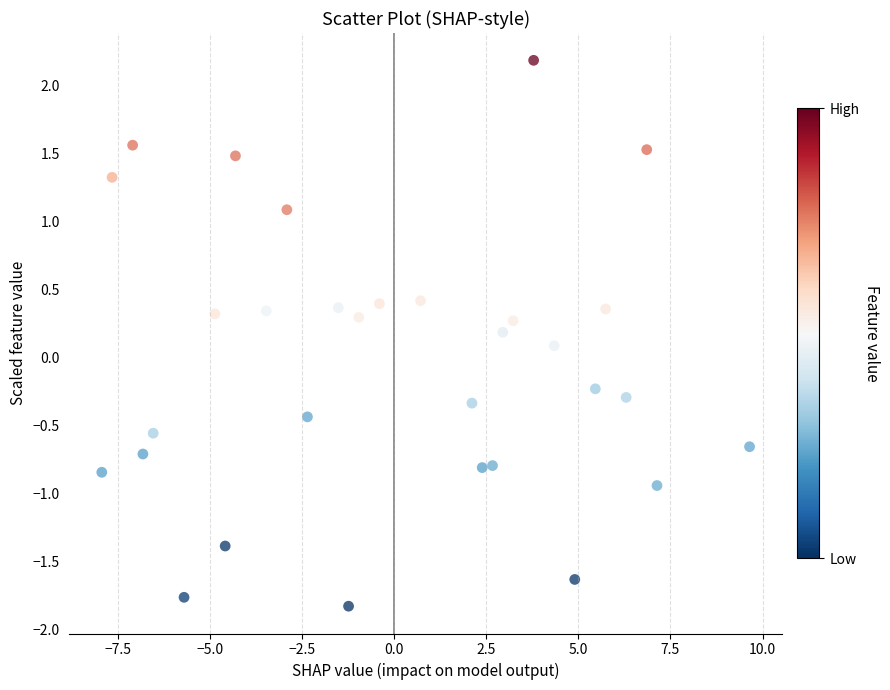

What is the range of Y values (max minus min)?

4.0